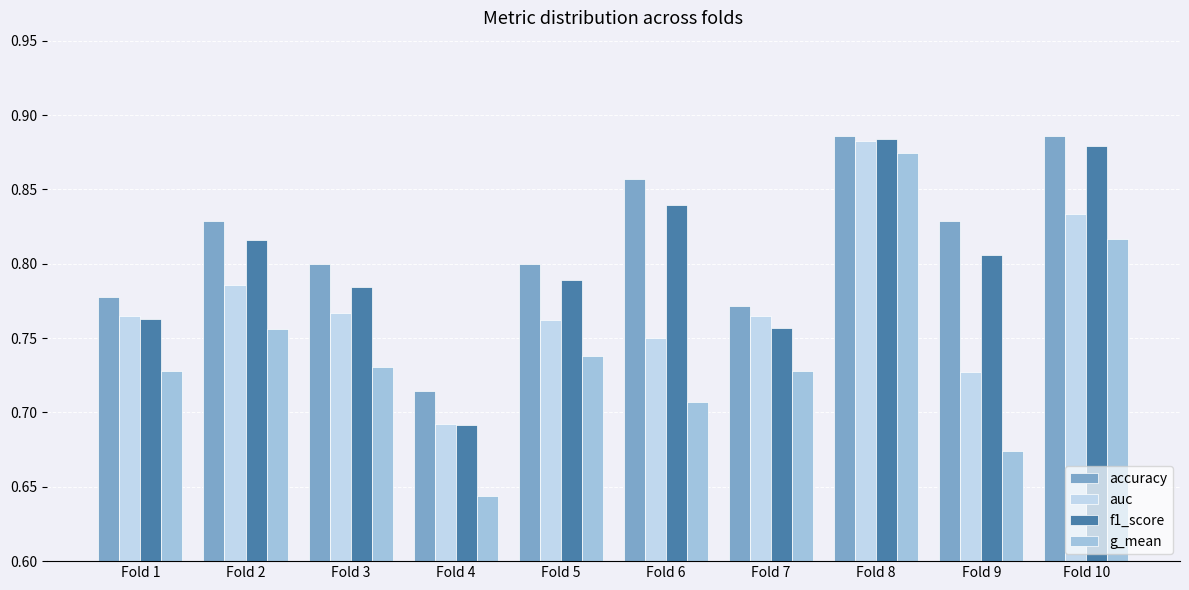

List the series in order of their overall mean, lowest first.

g_mean, auc, f1_score, accuracy